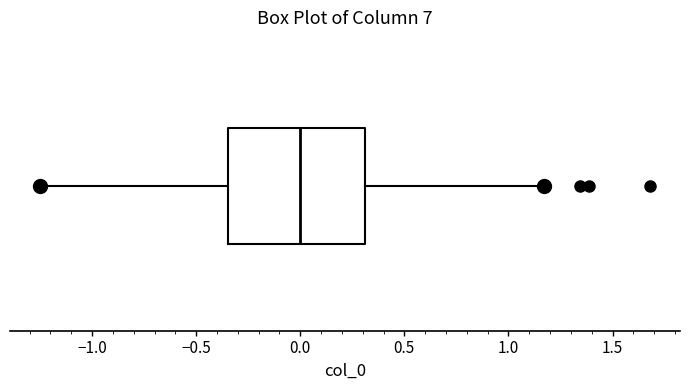

Read this box plot against the x-axis: the position of the median line, the range covered by the box, and the ends of both whiskers. The values are not printed on the chart, so give them approximately, as read against the axis.

median 0.00, box -0.35 to 0.30, whiskers -1.25 to 1.15